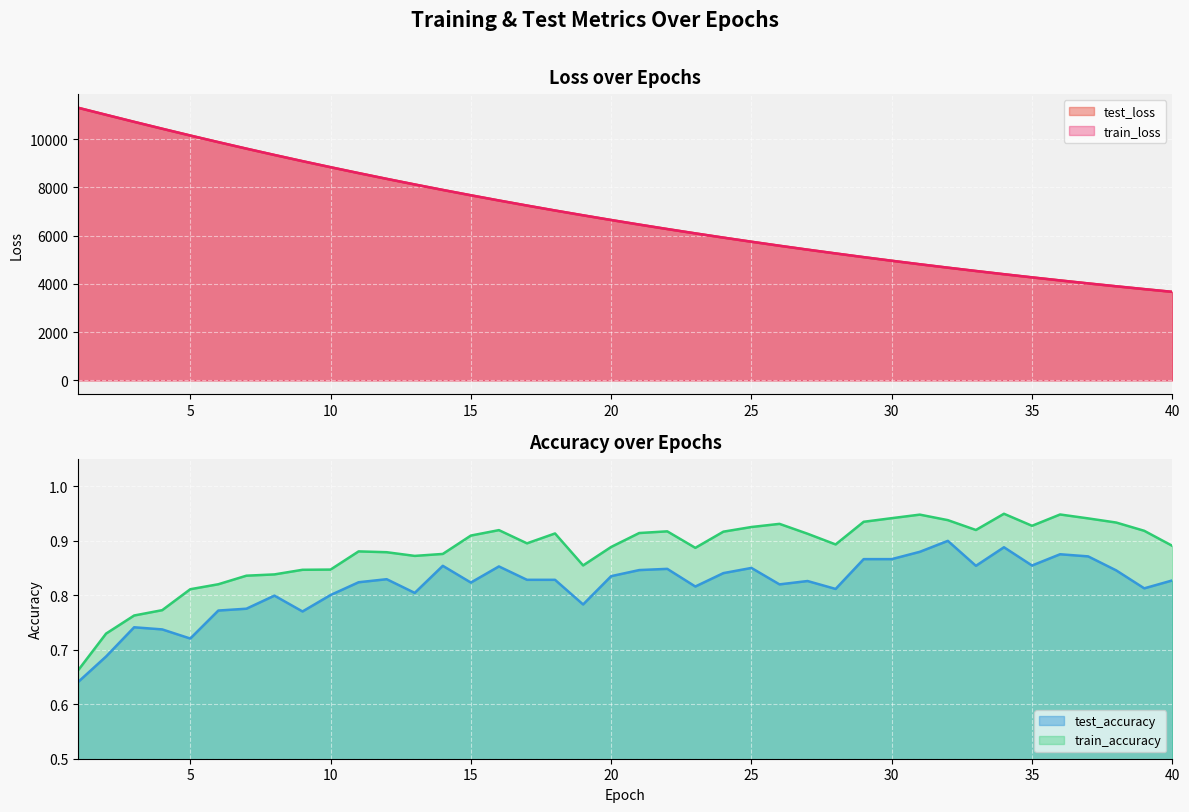

Between 30 and 37, which series saw the biggest shift?

test_loss